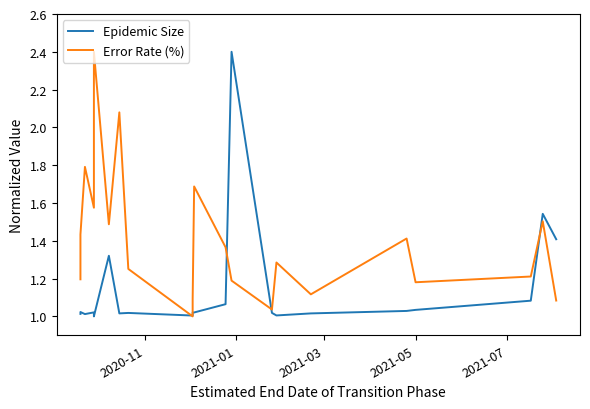

Does the chart display data point markers on the line(s)?

No